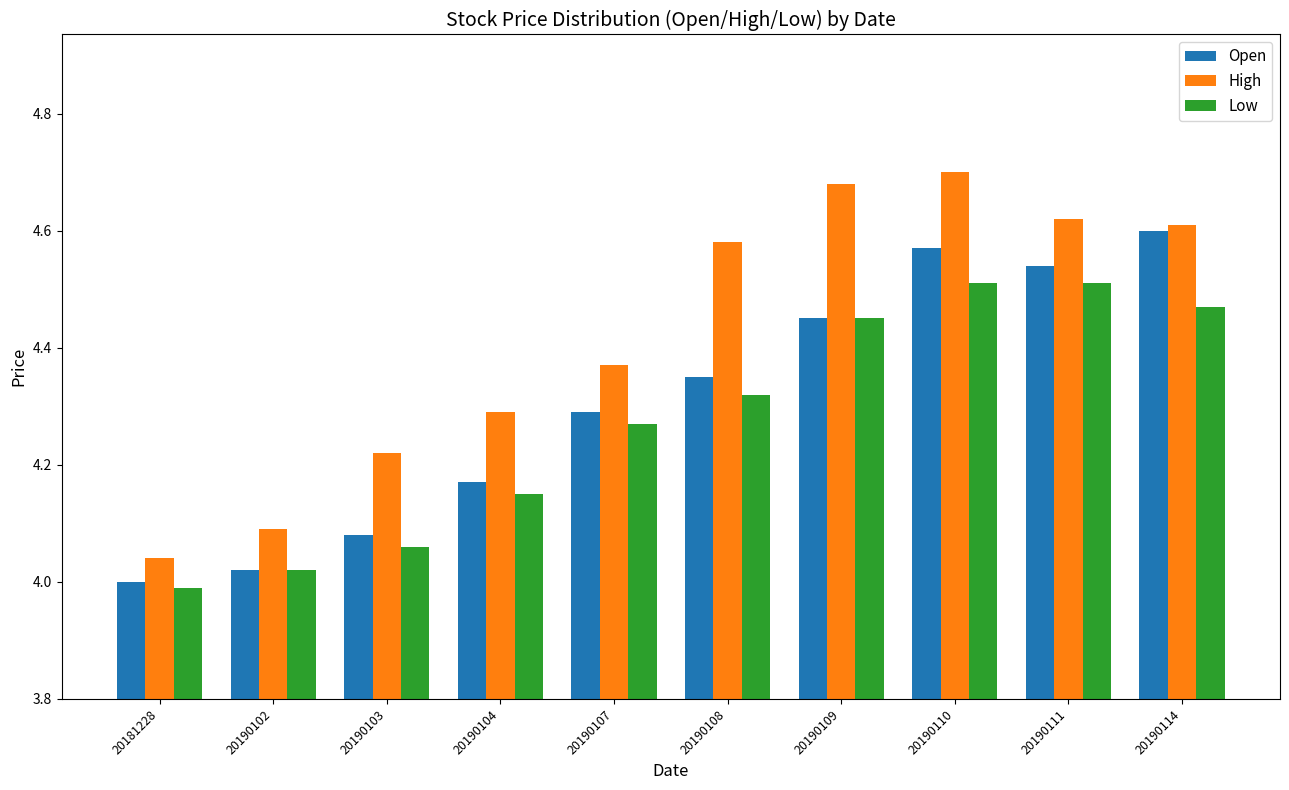

Are the bars horizontal?

No